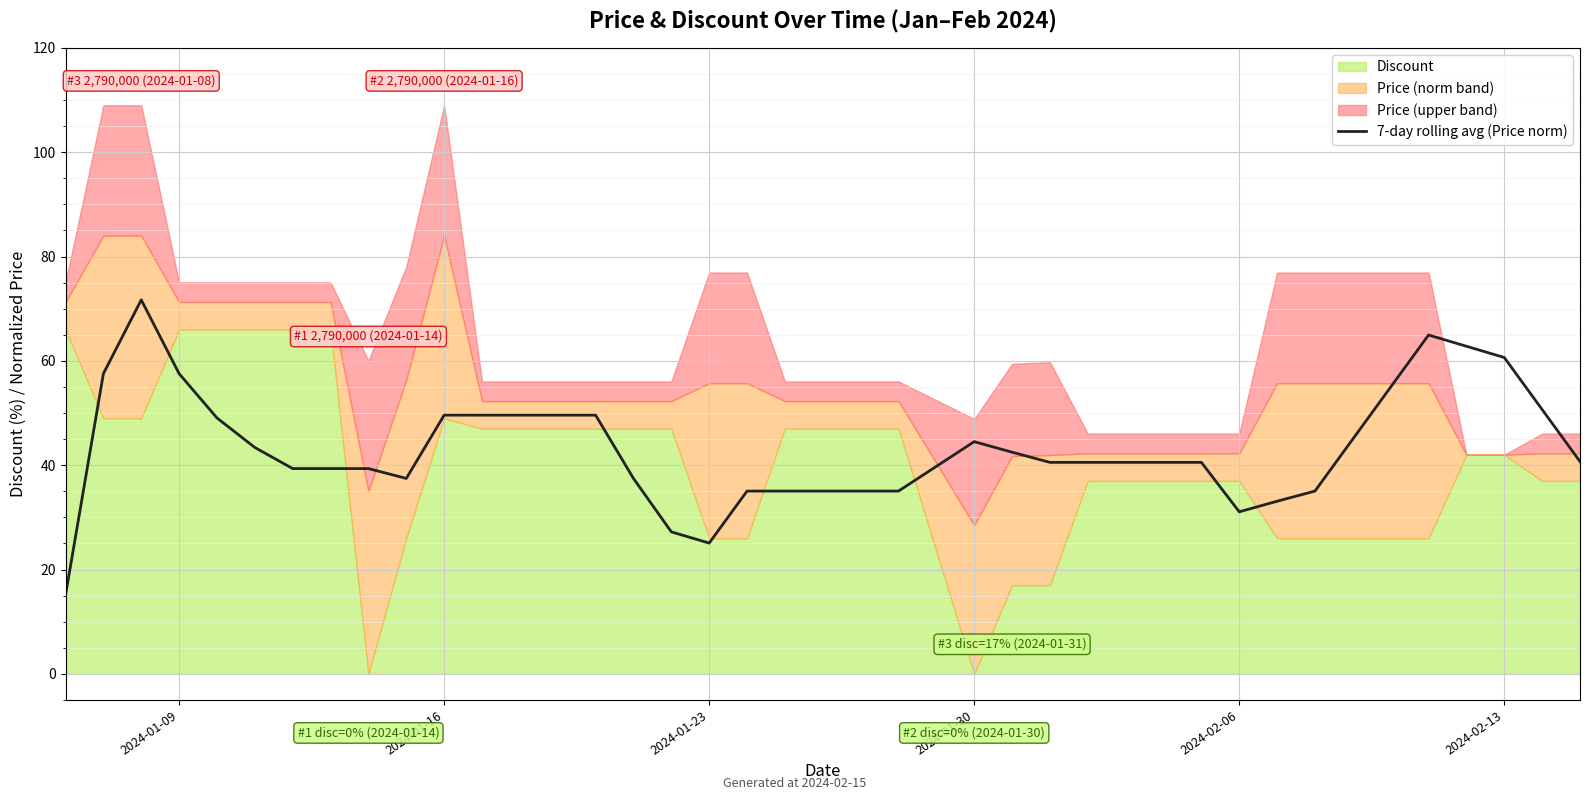

What is the lowest value of the 7-day rolling avg (Price norm) series?

15.1